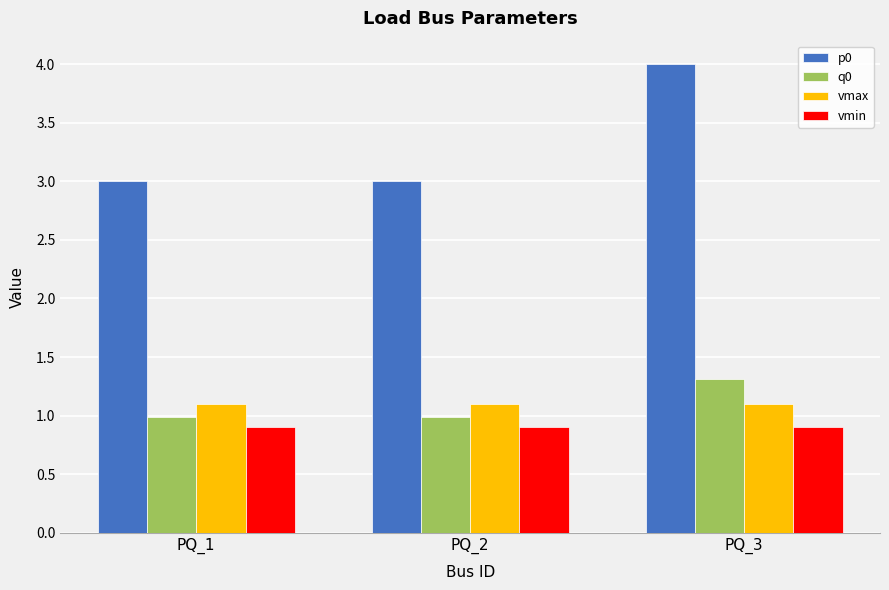

What is the difference between the highest and lowest values at PQ_3?

3.1